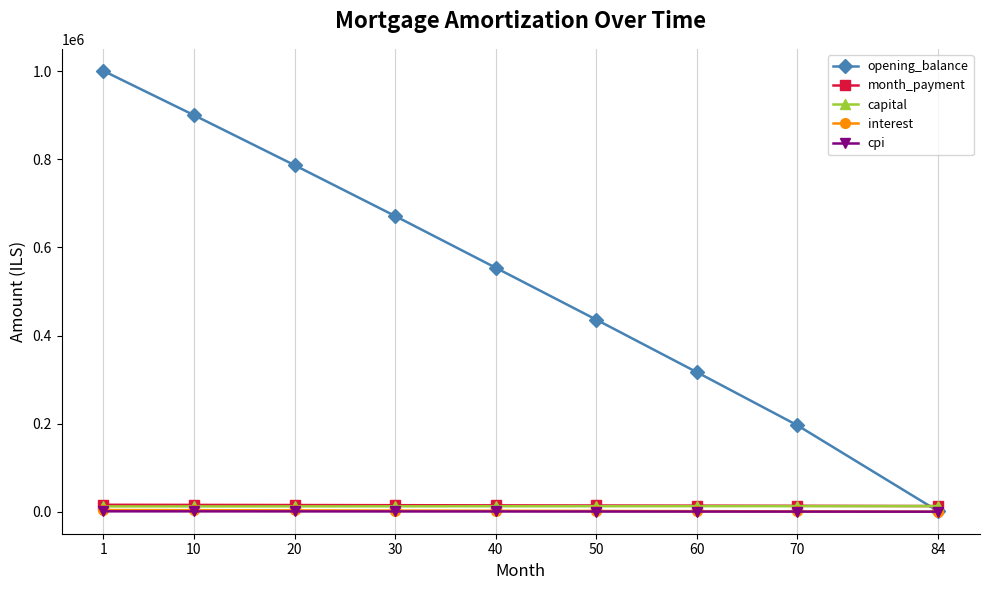

True or false: interest and month_payment cross at least once.

False